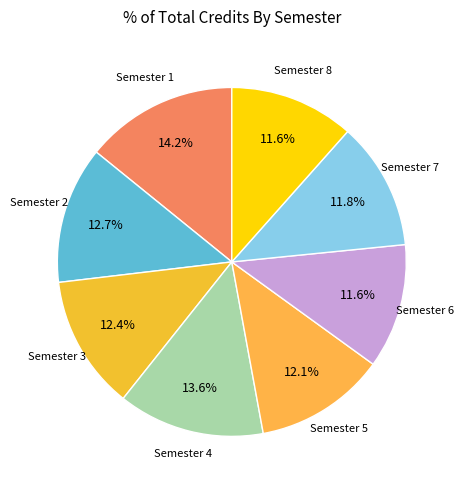

How many slices are in this pie chart?

8